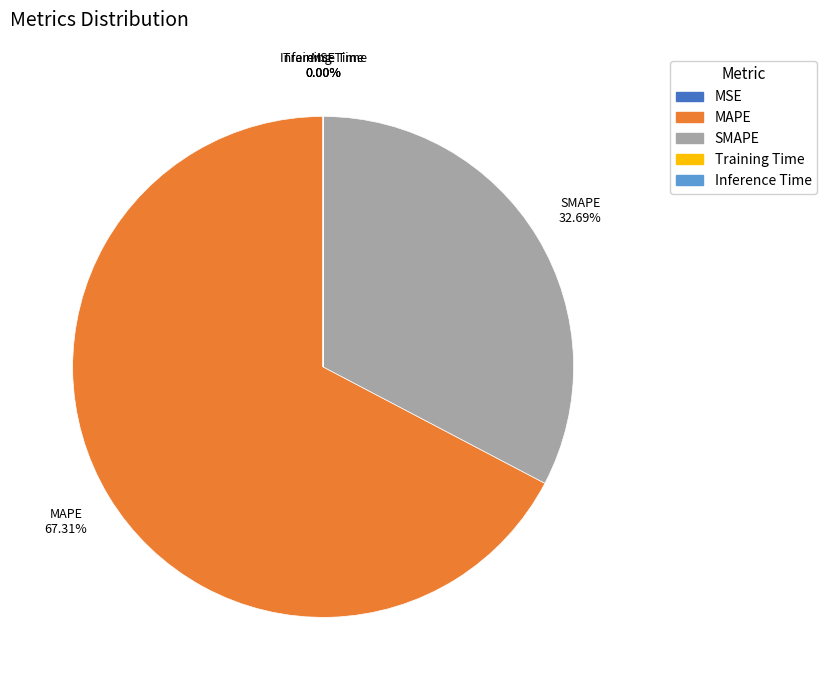

Which category has the biggest portion of the pie?

MAPE